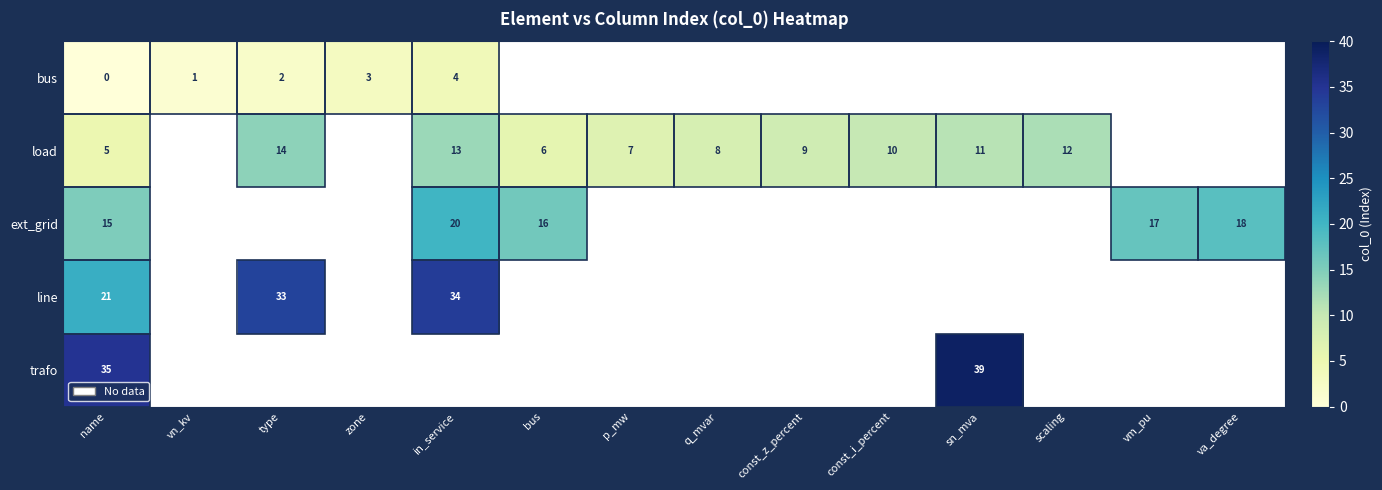

Rank the series at name from highest to lowest value.

trafo, line, ext_grid, load, bus